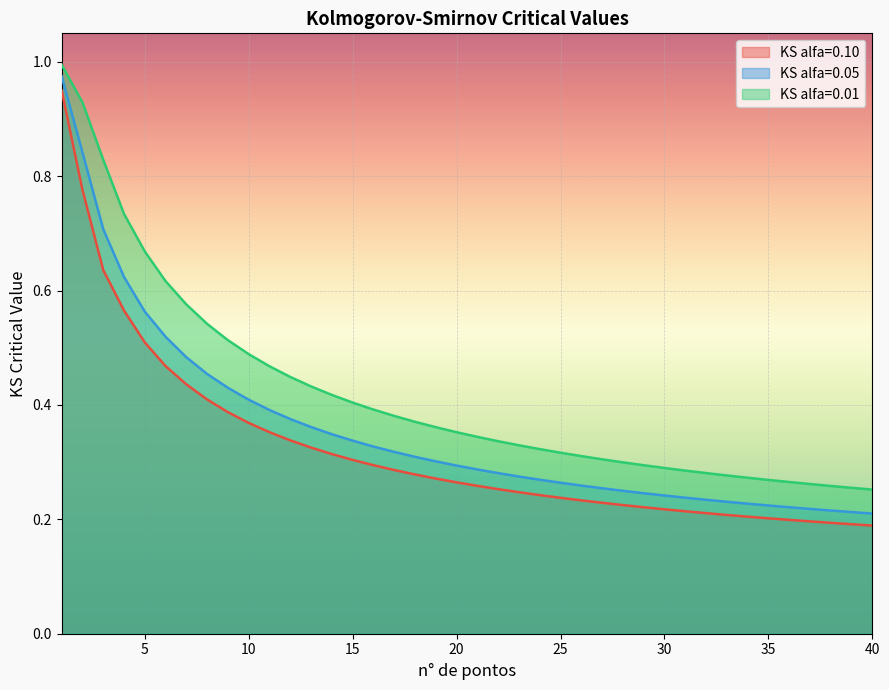

What is the average value of the KS alfa=0.10 series?

0.3